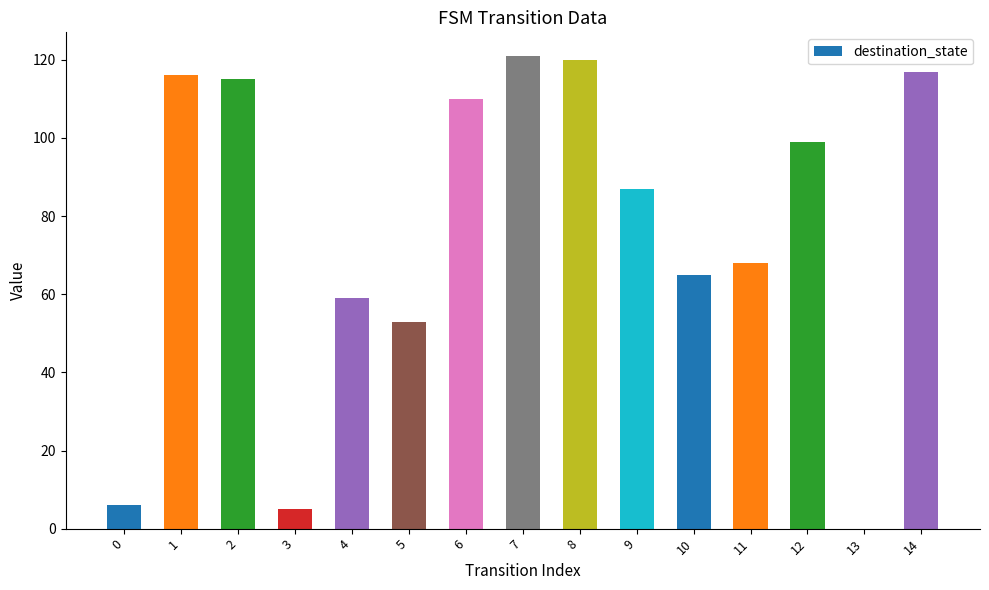

What is the change in value from 9 to 12?

+12